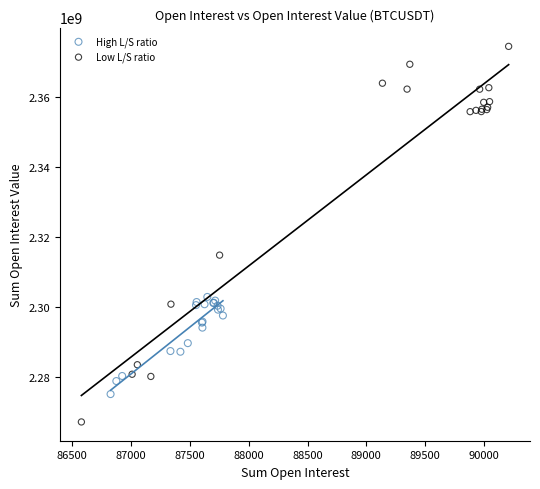

Which series reaches the maximum Y coordinate?

Low L/S ratio